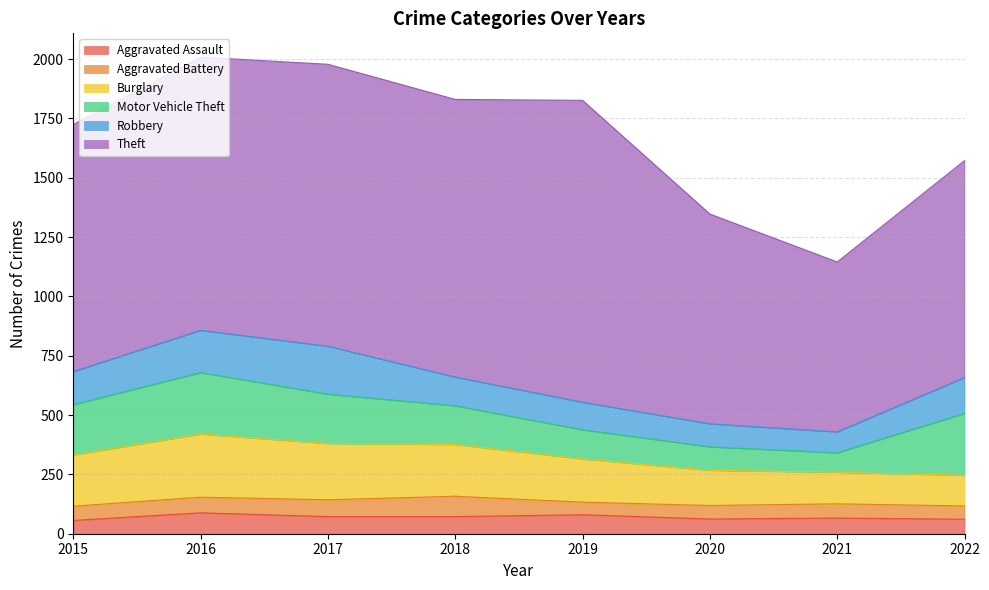

What is the difference between the maximum and second lowest values in the Aggravated Assault series?

27